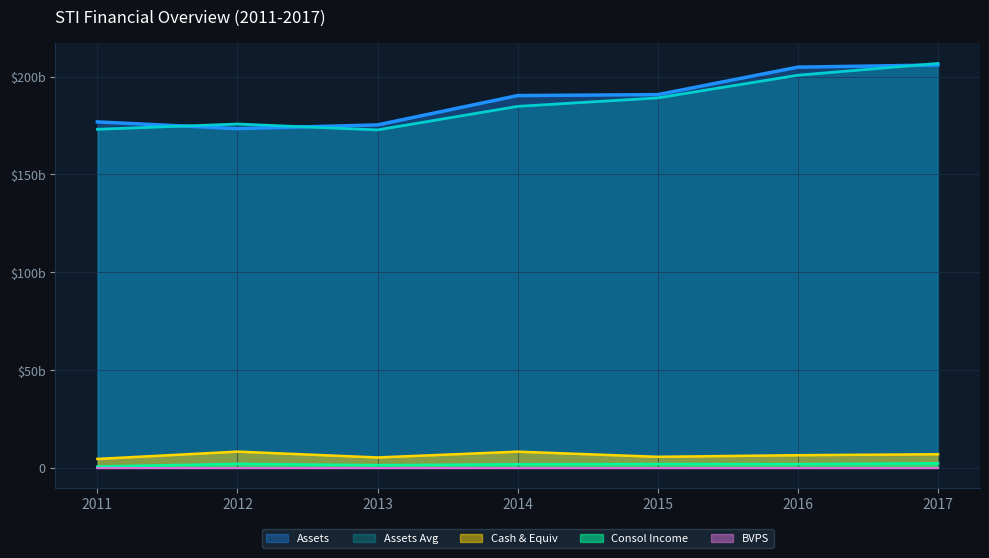

Count the number of categories in the chart.

7